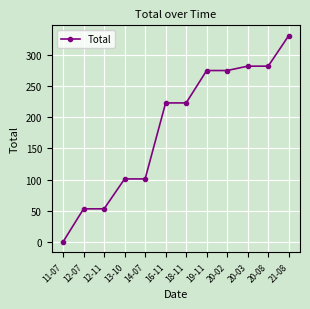

What is the average value?

183